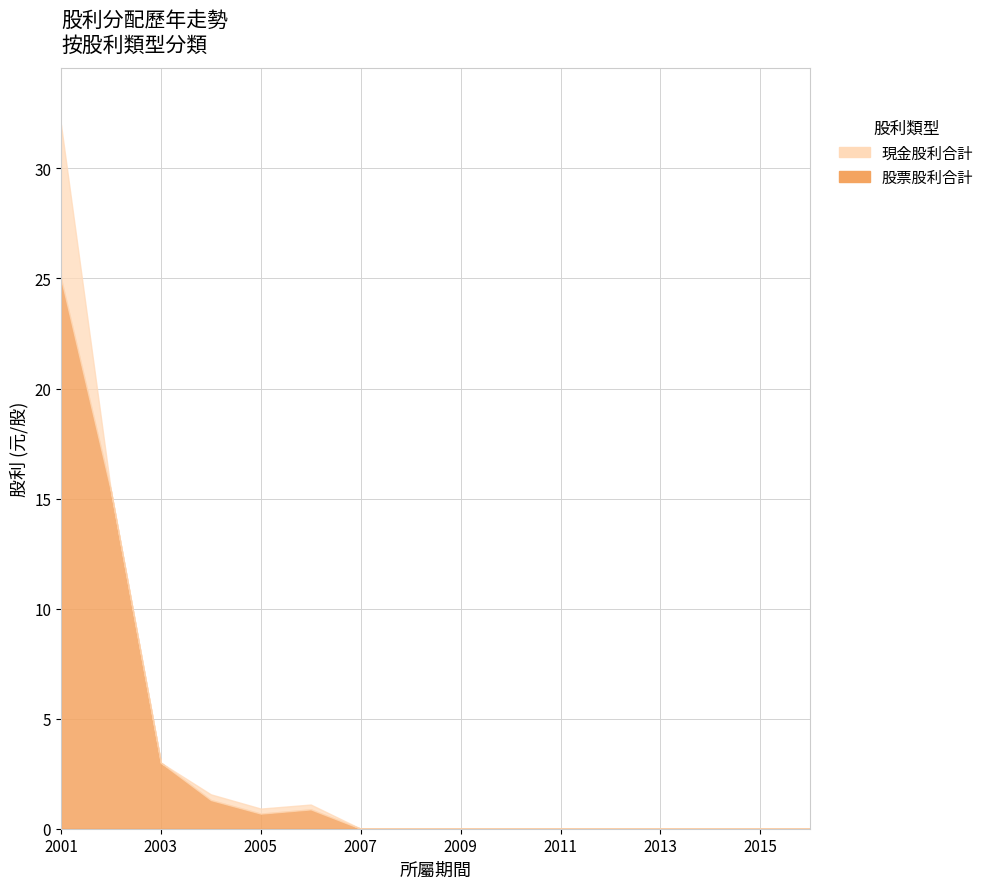

At which category is the sum across all series the highest?

2001